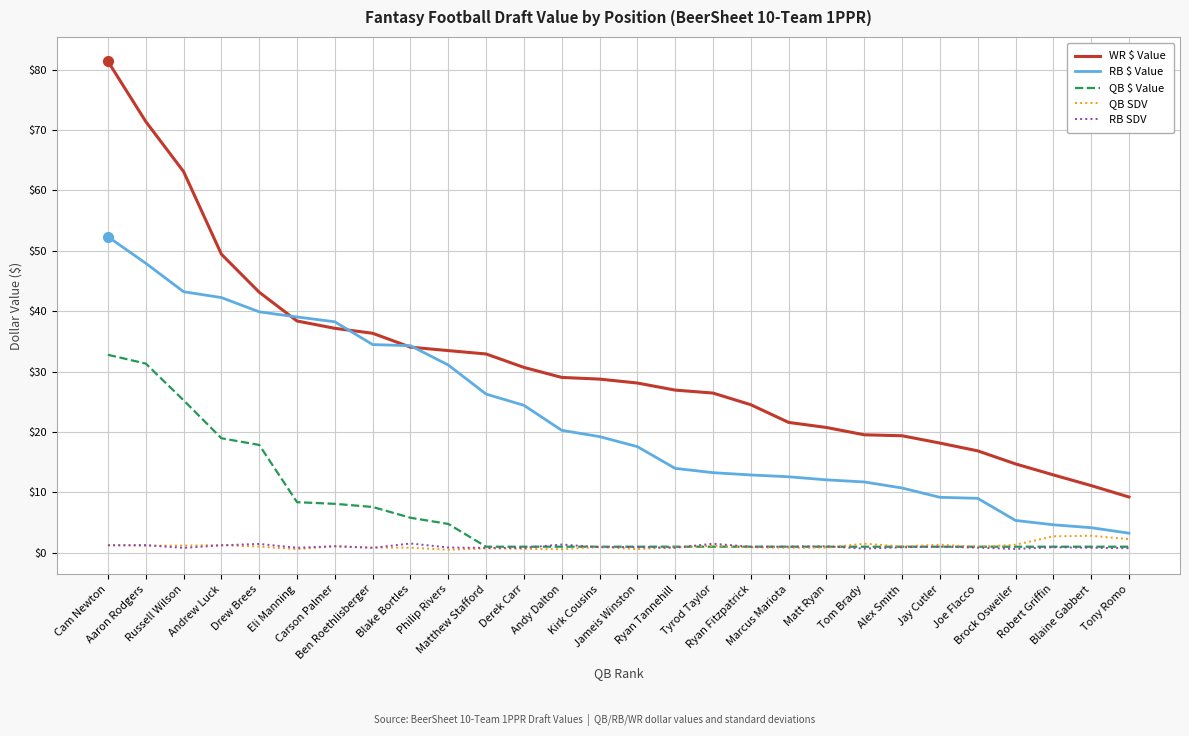

True or false: WR $ Value and QB SDV cross at least once.

False